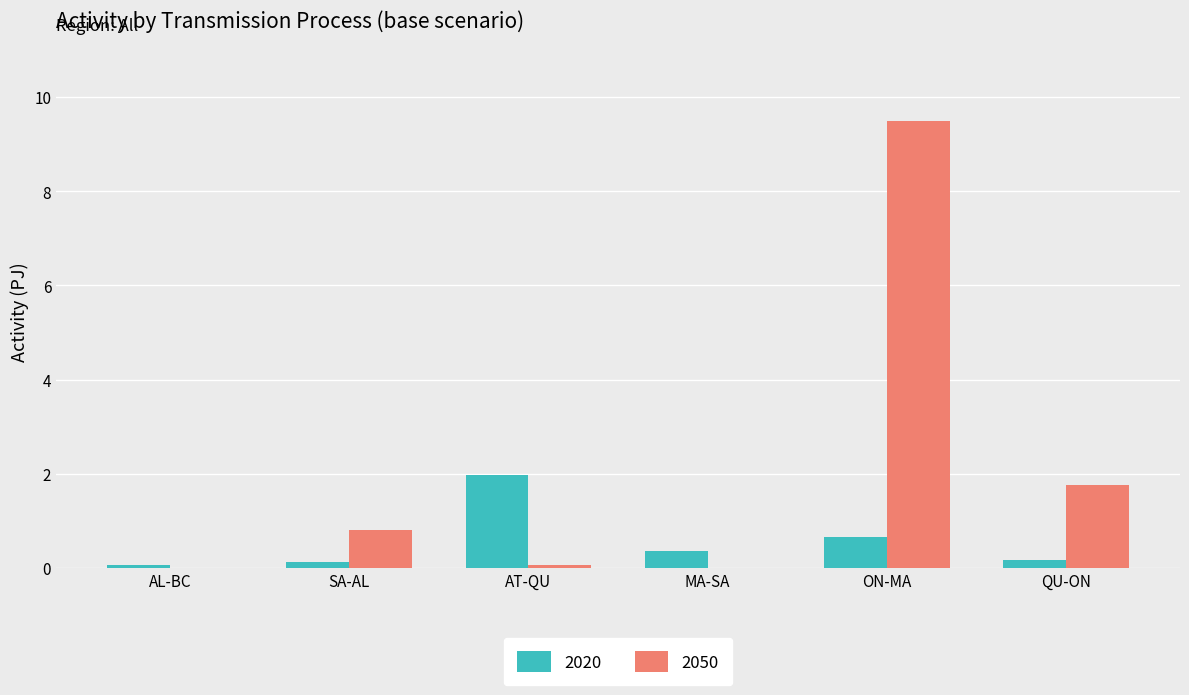

How many groups of bars are there?

6